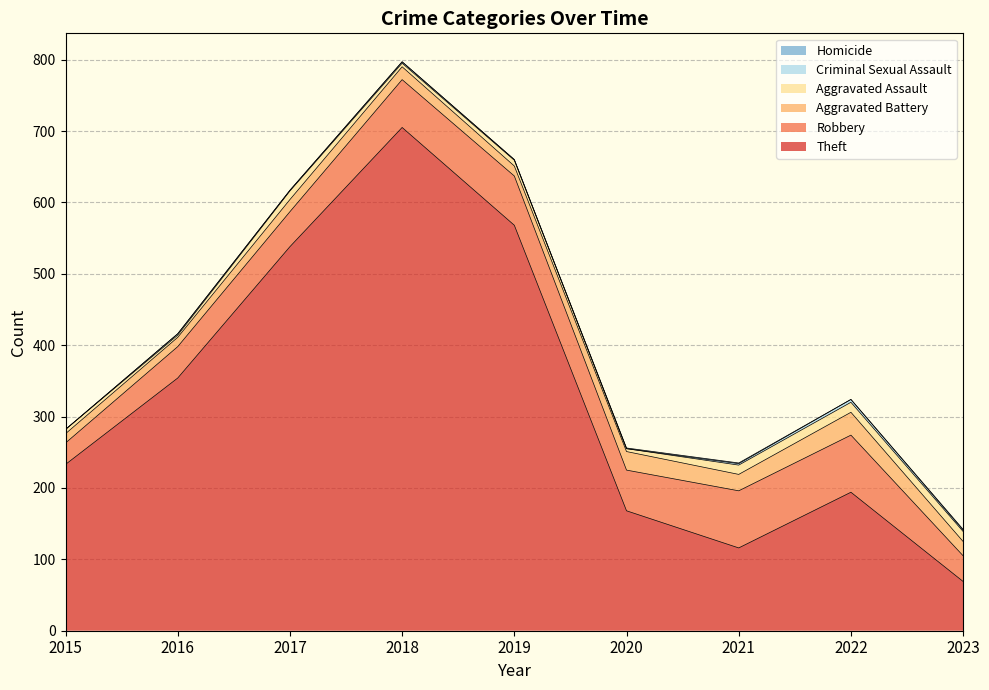

Between 2017 and 2021, which series saw the biggest shift?

Theft